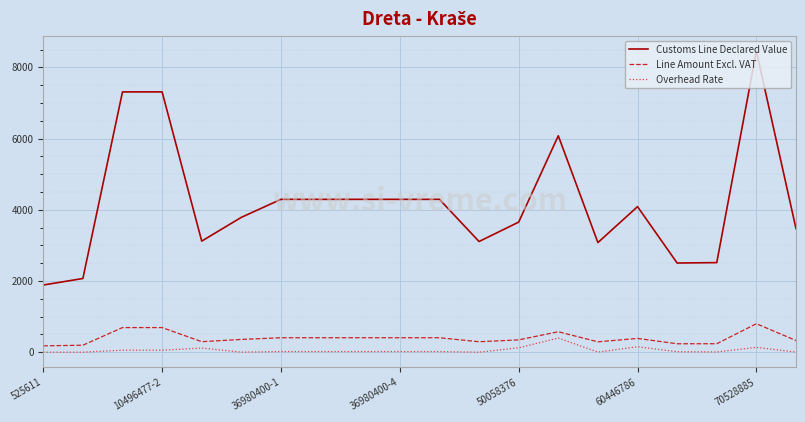

Which series has the largest total across all categories?

Customs Line Declared Value